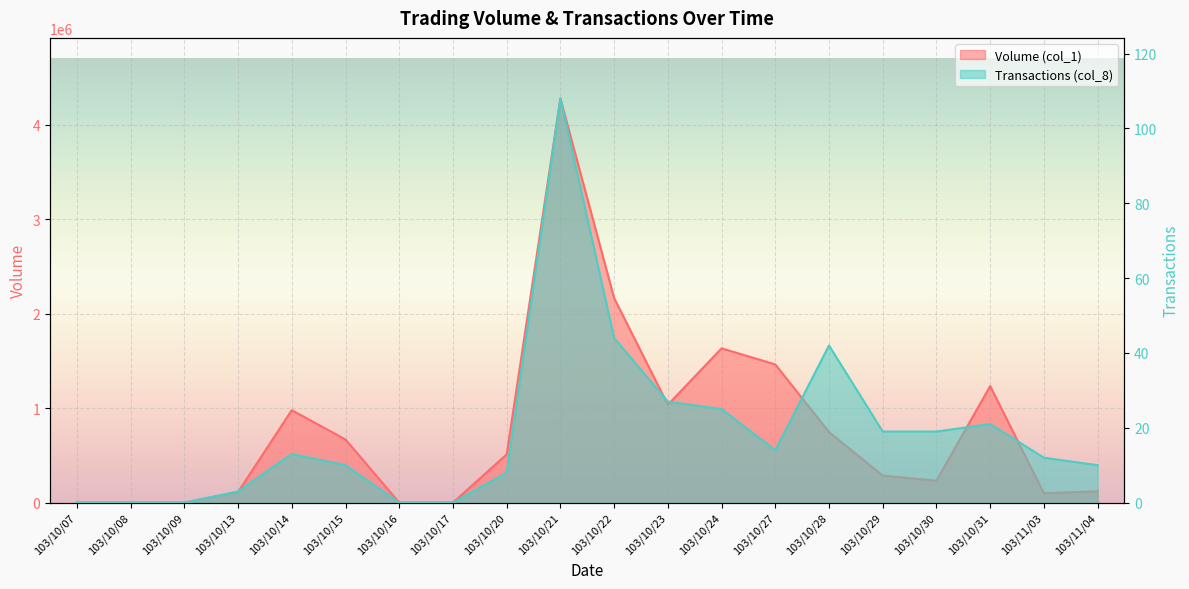

Where does the Volume (col_1) series first go above 510000?

103/10/14